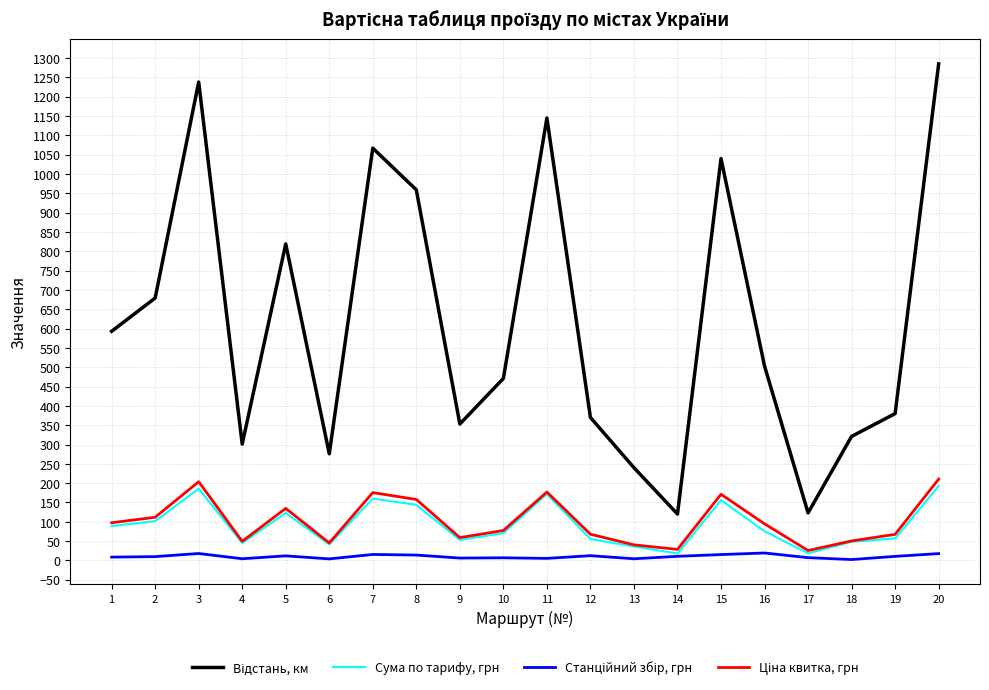

The value of Сума по тарифу, грн at 12 is 55.5. True or false?

True